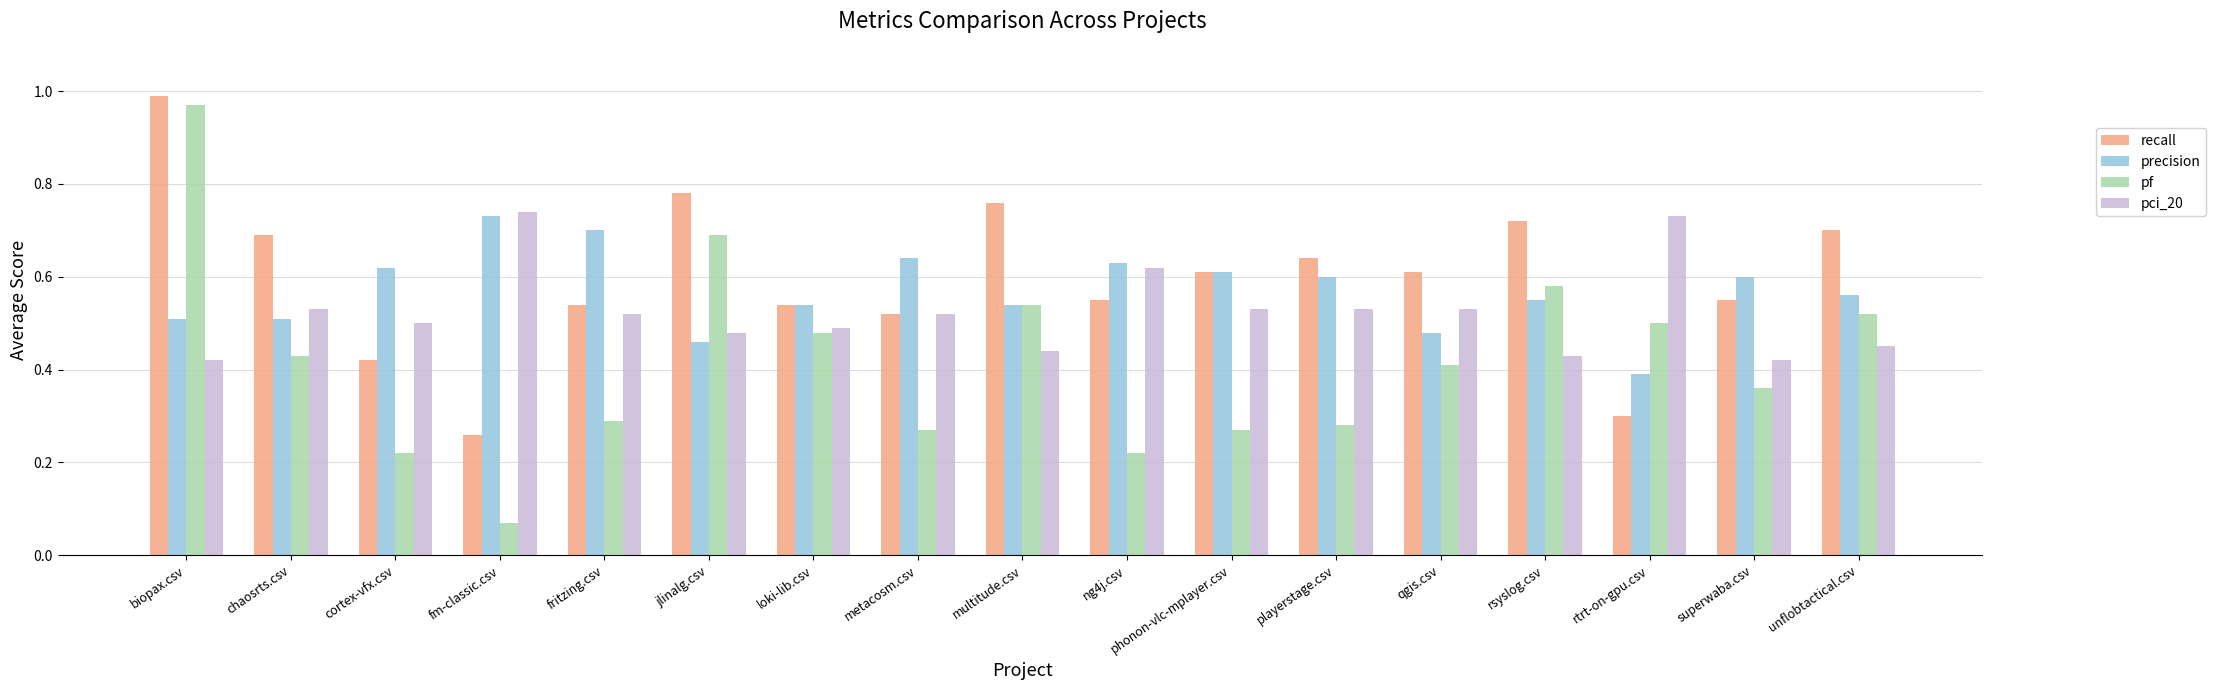

What position from the left is cortex-vfx.csv?

3